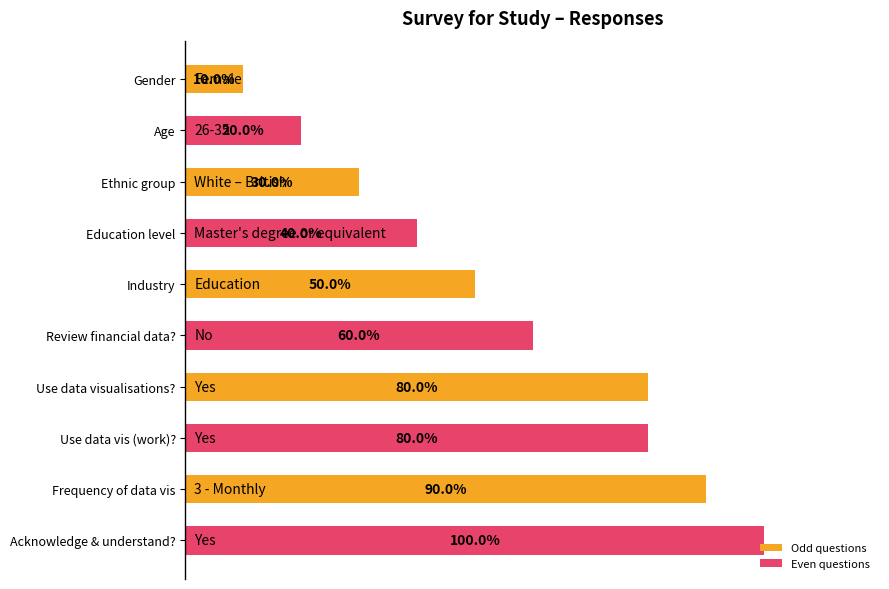

At which label is the value closest to 55?

Industry